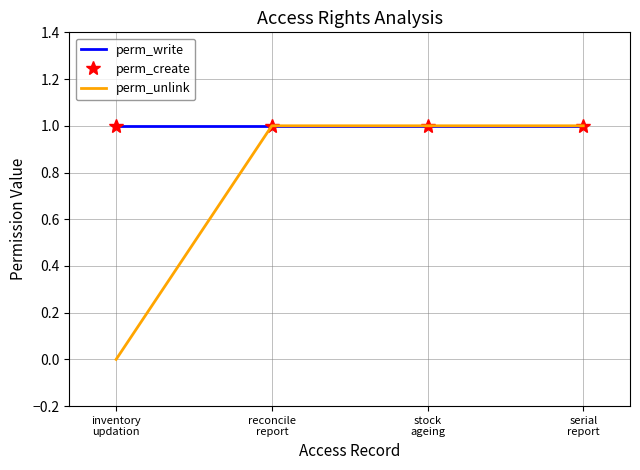

Between inventory
updation and serial
report, which is larger?

inventory
updation